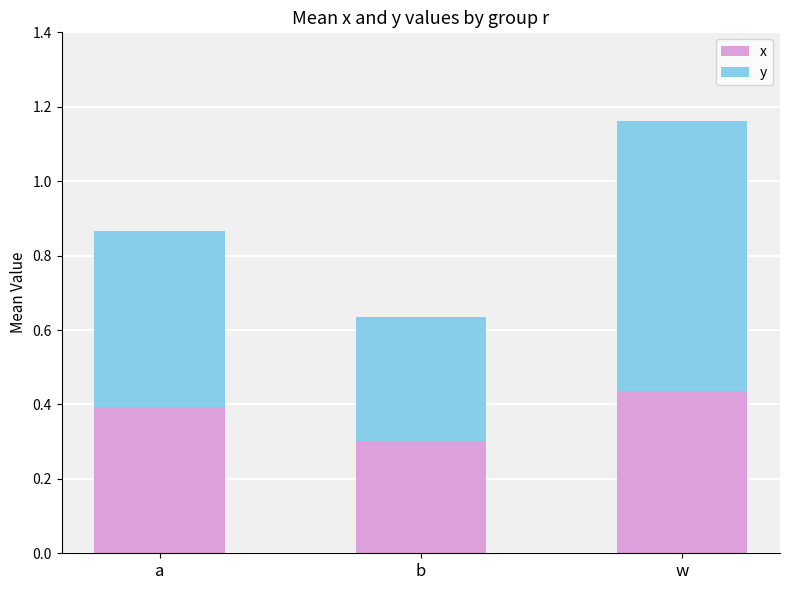

At which label is x closest to 0?

b